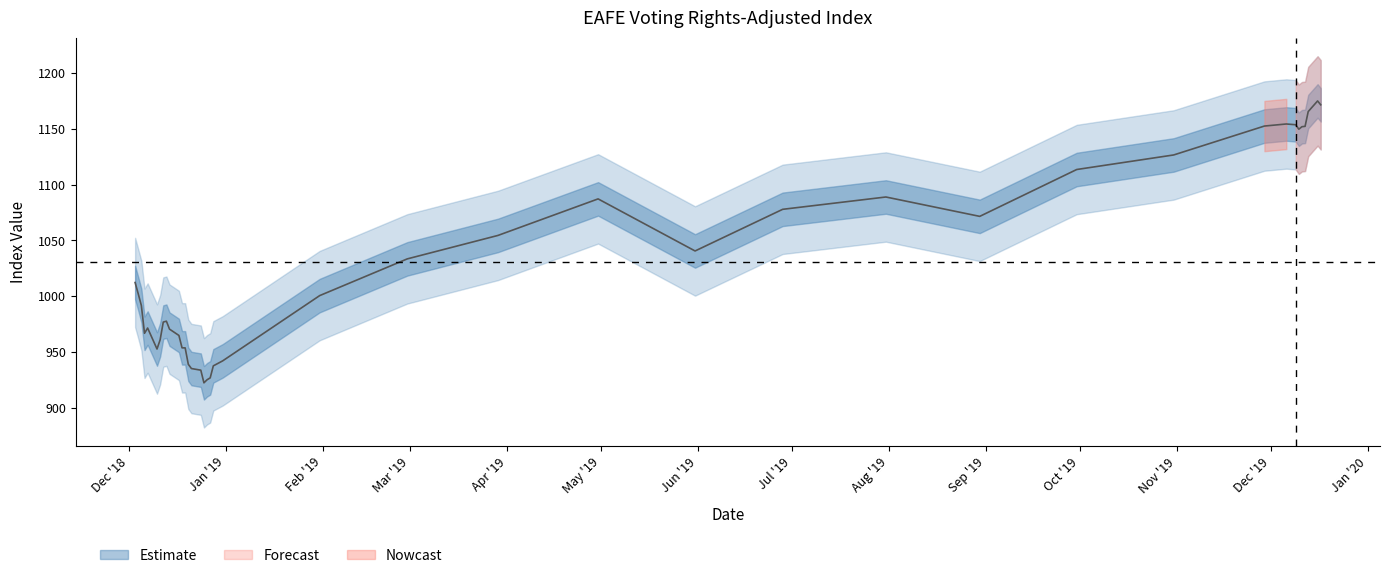

Reading left to right, what are all the values shown in this chart?

2018-12-03=1012.3	2018-12-04=1002.2	2018-12-05=991.7	2018-12-06=966.9	2018-12-07=971.6	2018-12-10=952.8	2018-12-11=961.1	2018-12-12=976.9	2018-12-13=977.7	2018-12-14=970.6	2018-12-17=965.0	2018-12-18=953.9	2018-12-19=953.8	2018-12-20=939.1	2018-12-21=935.3	2018-12-24=933.9	2018-12-25=922.6	2018-12-26=925.3	2018-12-27=927.0	2018-12-28=937.8	2018-12-31=942.2	2019-01-31=1000.6	2019-02-28=1033.5	2019-03-29=1054.5	2019-04-30=1087.2	2019-05-31=1040.6	2019-06-28=1077.8	2019-07-31=1088.8	2019-08-30=1071.5	2019-09-30=1113.4	2019-10-31=1126.5	2019-11-29=1152.3	2019-12-06=1154.2	2019-12-09=1153.5	2019-12-10=1149.5	2019-12-11=1151.7	2019-12-12=1152.1	2019-12-13=1165.3	2019-12-16=1174.8	2019-12-17=1171.3